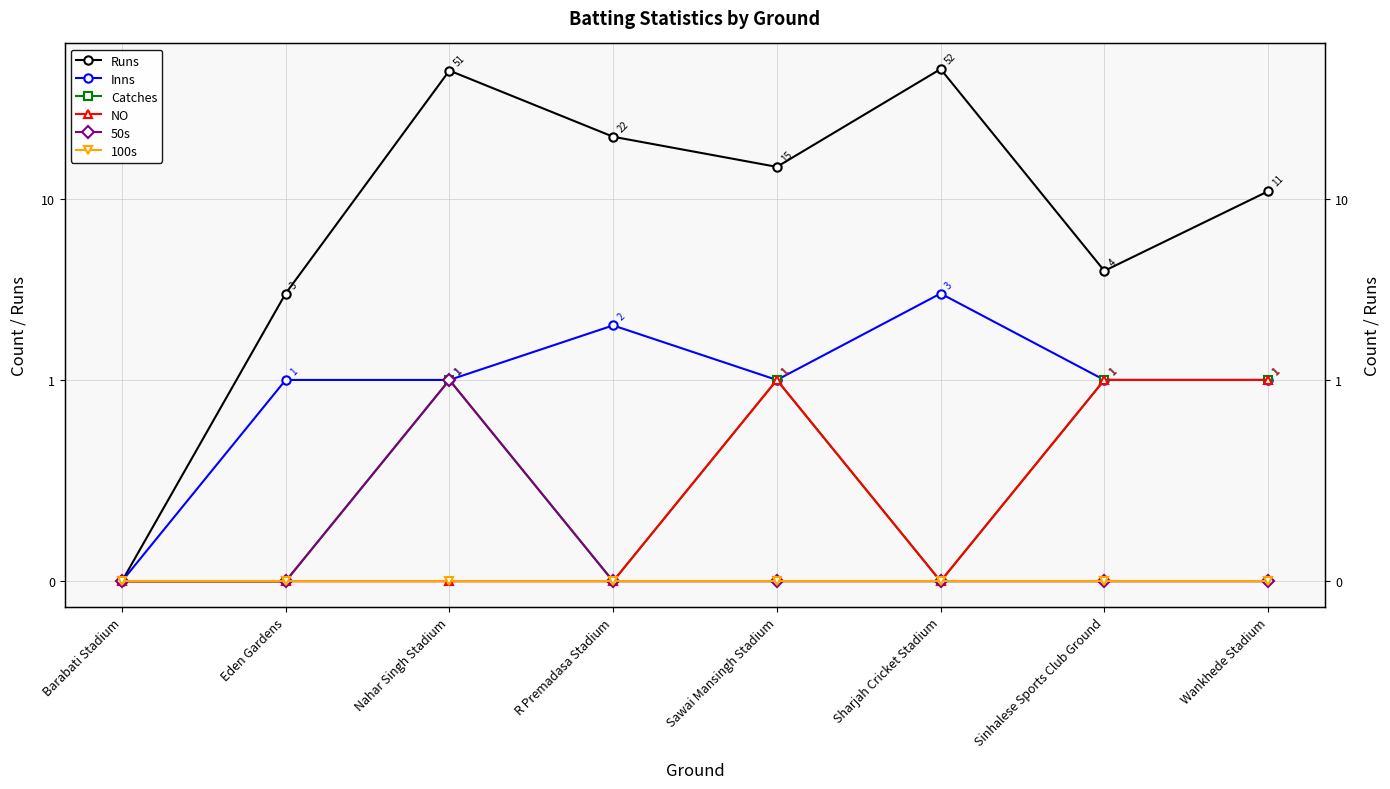

Reading left to right, extract all data points from this chart.

Runs: Barabati Stadium=0	Eden Gardens=3	Nahar Singh Stadium=51	R Premadasa Stadium=22	Sawai Mansingh Stadium=15	Sharjah Cricket Stadium=52	Sinhalese Sports Club Ground=4	Wankhede Stadium=11
Inns: Barabati Stadium=0	Eden Gardens=1	Nahar Singh Stadium=1	R Premadasa Stadium=2	Sawai Mansingh Stadium=1	Sharjah Cricket Stadium=3	Sinhalese Sports Club Ground=1	Wankhede Stadium=1
Catches: Barabati Stadium=0	Eden Gardens=0	Nahar Singh Stadium=1	R Premadasa Stadium=0	Sawai Mansingh Stadium=1	Sharjah Cricket Stadium=0	Sinhalese Sports Club Ground=1	Wankhede Stadium=1
NO: Barabati Stadium=0	Eden Gardens=0	Nahar Singh Stadium=0	R Premadasa Stadium=0	Sawai Mansingh Stadium=1	Sharjah Cricket Stadium=0	Sinhalese Sports Club Ground=1	Wankhede Stadium=1
50s: Barabati Stadium=0	Eden Gardens=0	Nahar Singh Stadium=1	R Premadasa Stadium=0	Sawai Mansingh Stadium=0	Sharjah Cricket Stadium=0	Sinhalese Sports Club Ground=0	Wankhede Stadium=0
100s: Barabati Stadium=0	Eden Gardens=0	Nahar Singh Stadium=0	R Premadasa Stadium=0	Sawai Mansingh Stadium=0	Sharjah Cricket Stadium=0	Sinhalese Sports Club Ground=0	Wankhede Stadium=0